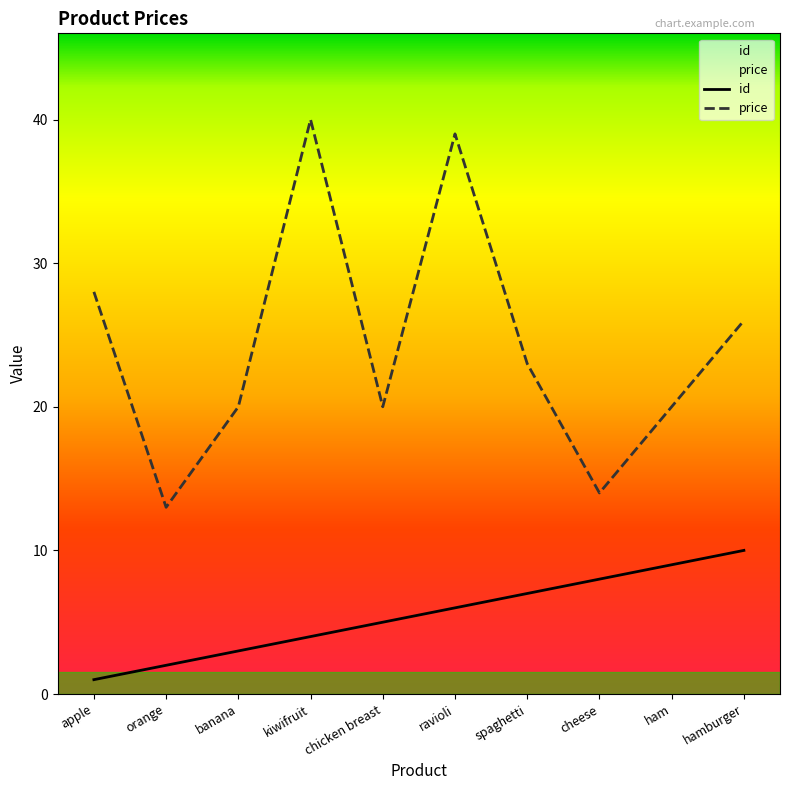

At how many categories does at least one series exceed 36?

2